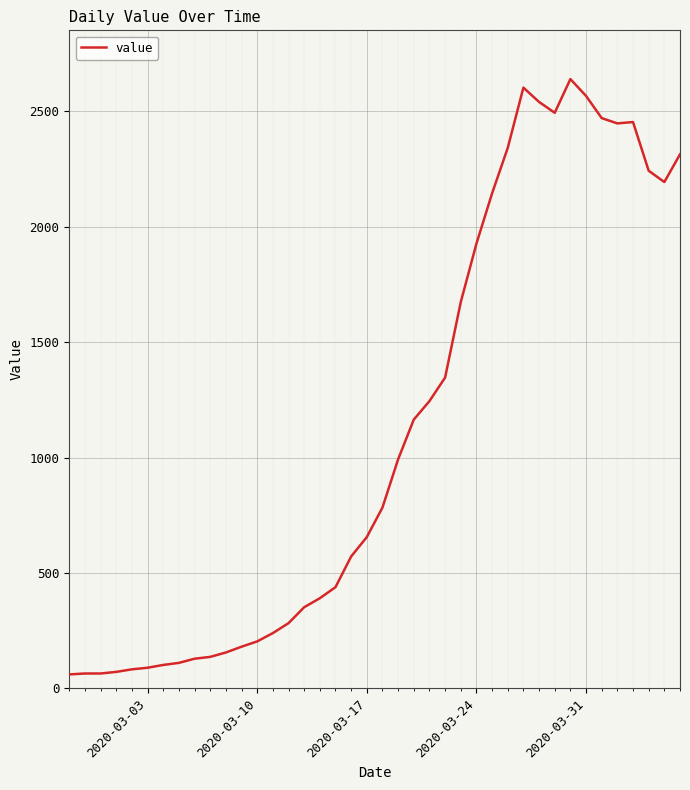

What is the difference between the maximum and minimum values?

2579